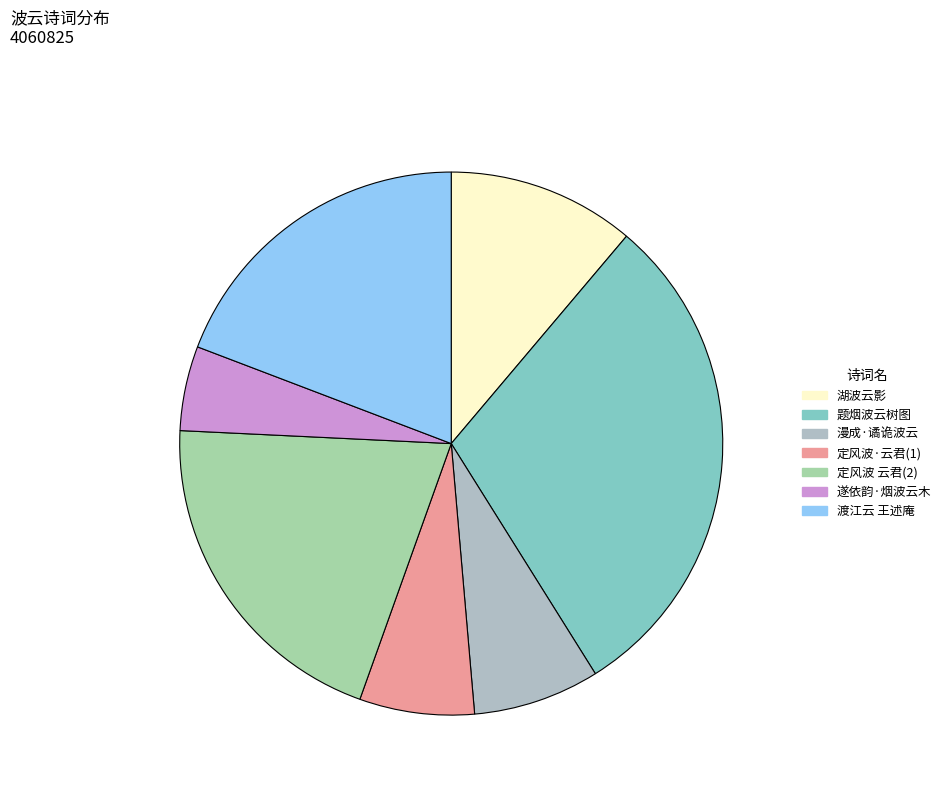

Is there a majority slice in this chart?

No